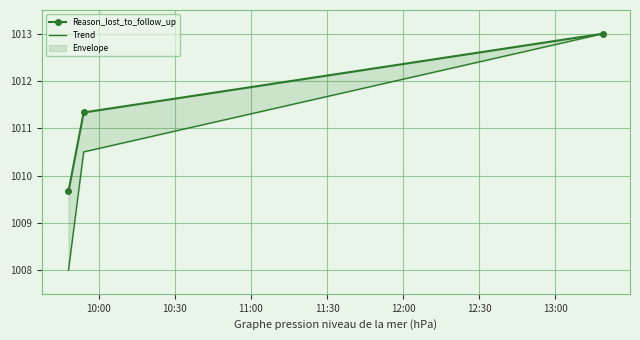

Which series has the widest spread of values?

Trend